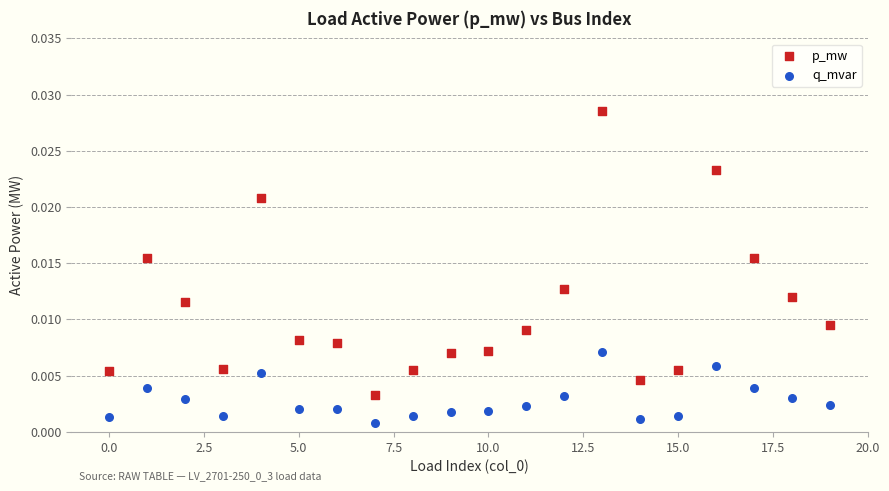

Which series reaches the maximum Y coordinate?

p_mw